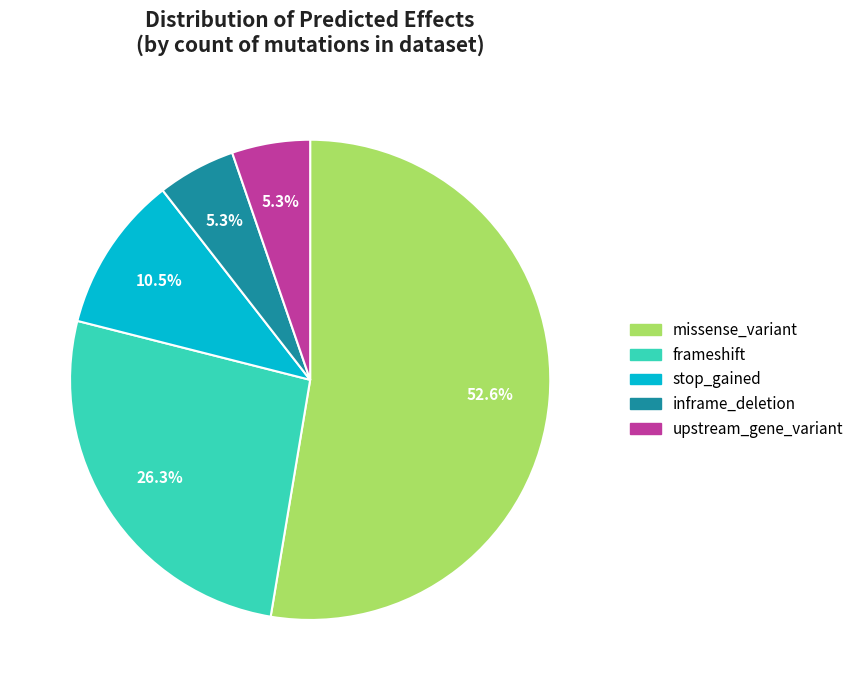

Which category accounts for the majority?

missense_variant